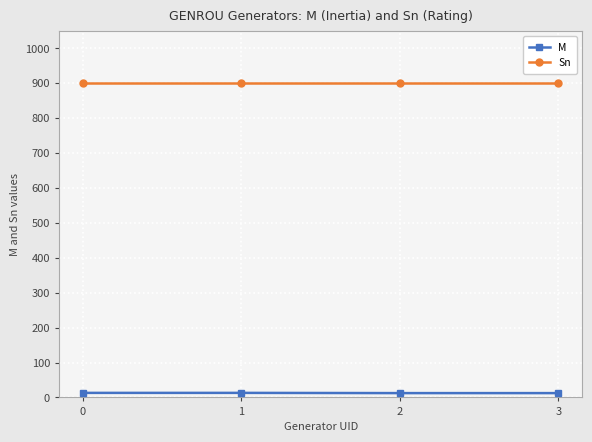

True or false: Sn and M cross at least once.

False